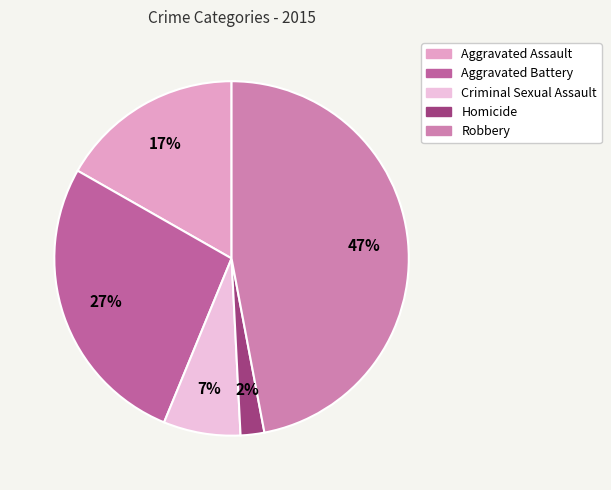

To the nearest percent, what percentage of the pie is Robbery?

47%